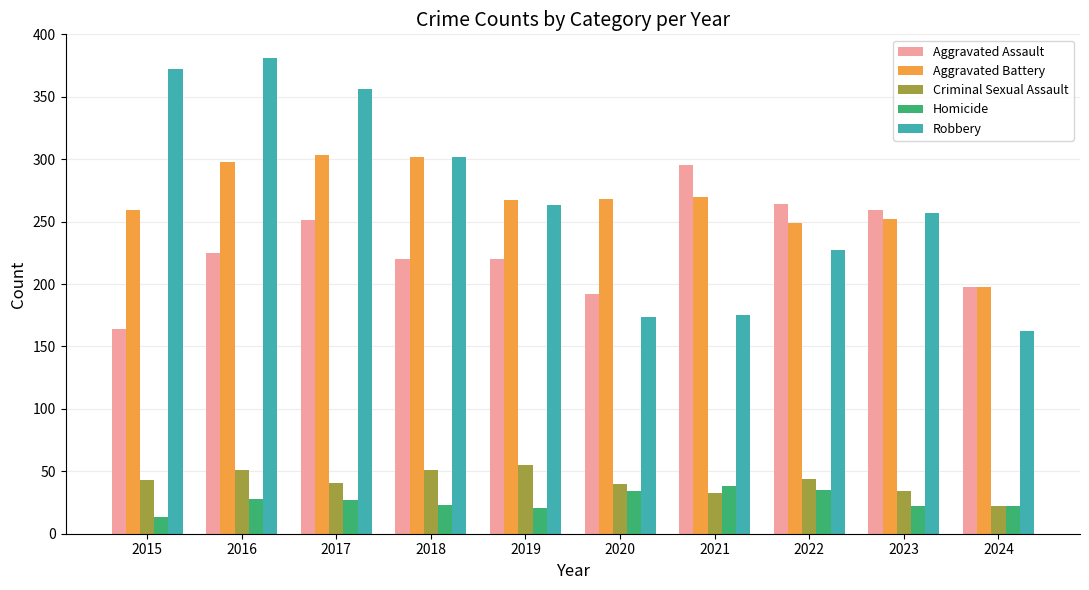

Is the value of Aggravated Battery at 2019 greater than the value of Homicide at 2024?

Yes